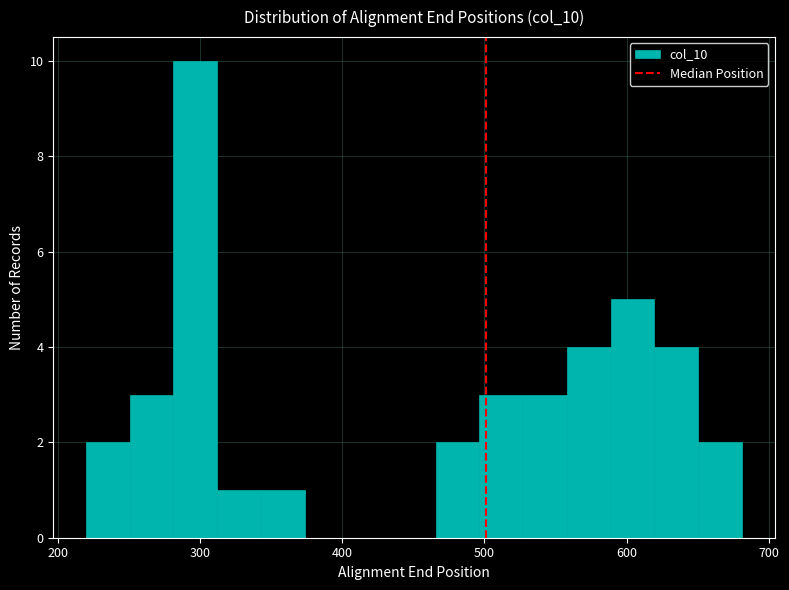

Around what value on the x-axis is the tallest bar? Give the approximate position of its centre, as read against the axis.

300